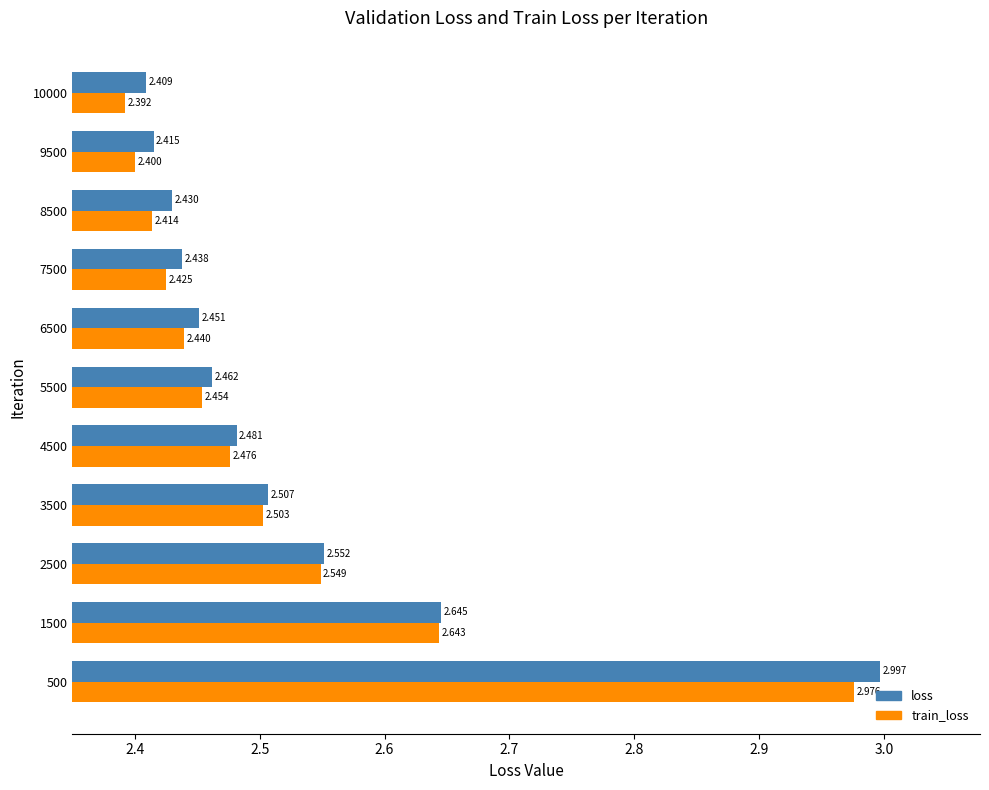

Which category has the highest value in the train_loss series?

500